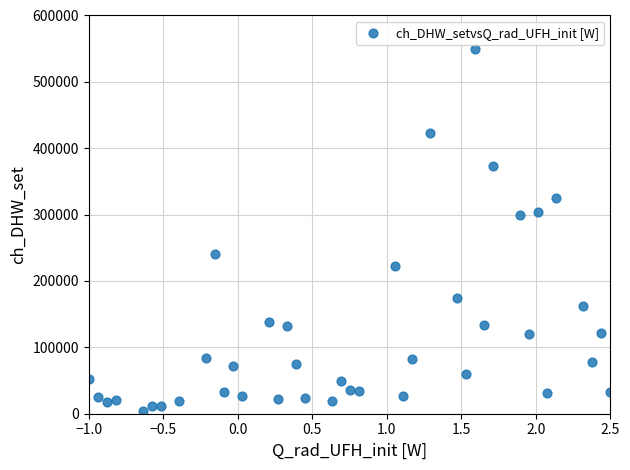

What is the range of Y values (max minus min)?

544966